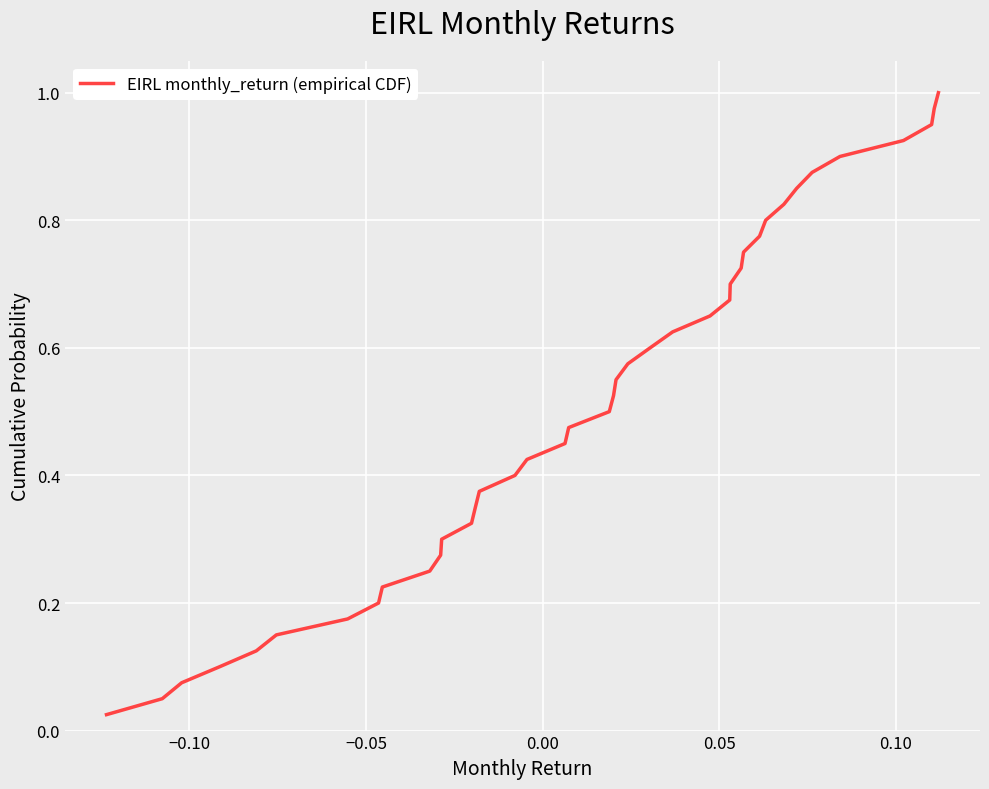

Count the number of categories in the chart.

40